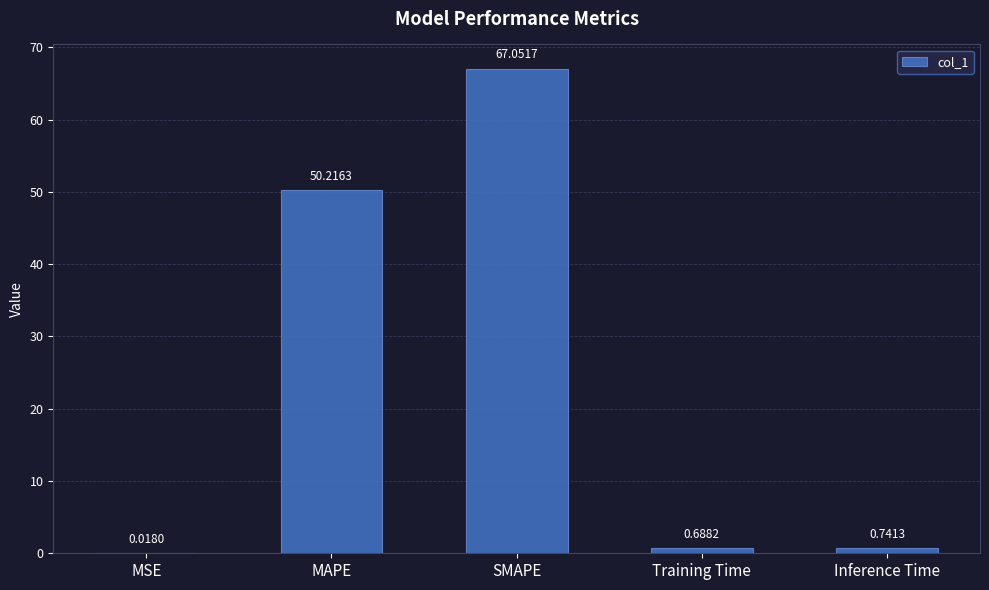

What is the sum of all values?

118.7